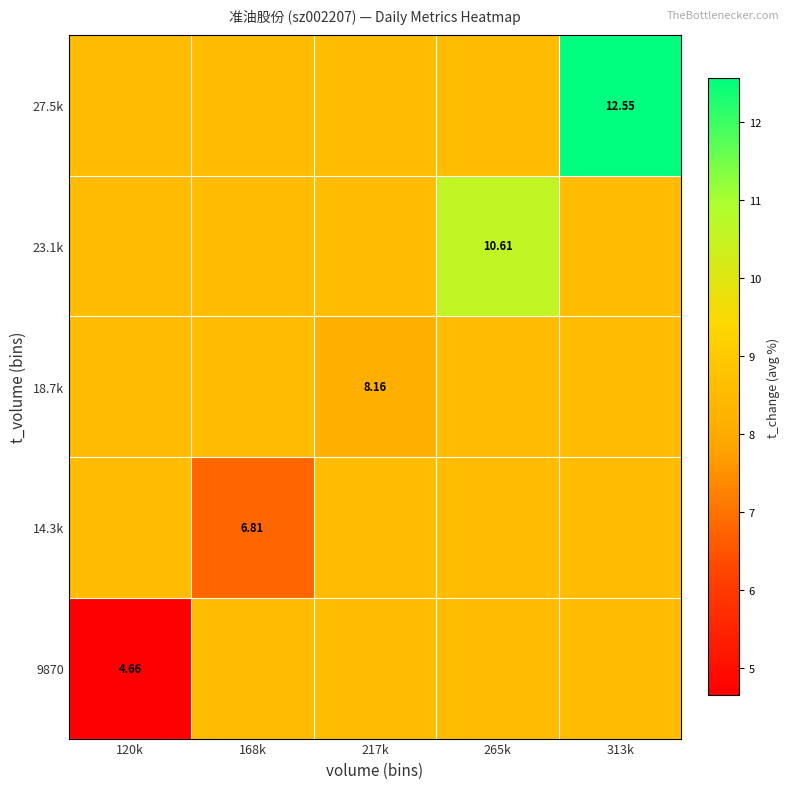

List the series in order of their peak value, lowest first.

9870, 14.3k, 18.7k, 23.1k, 27.5k